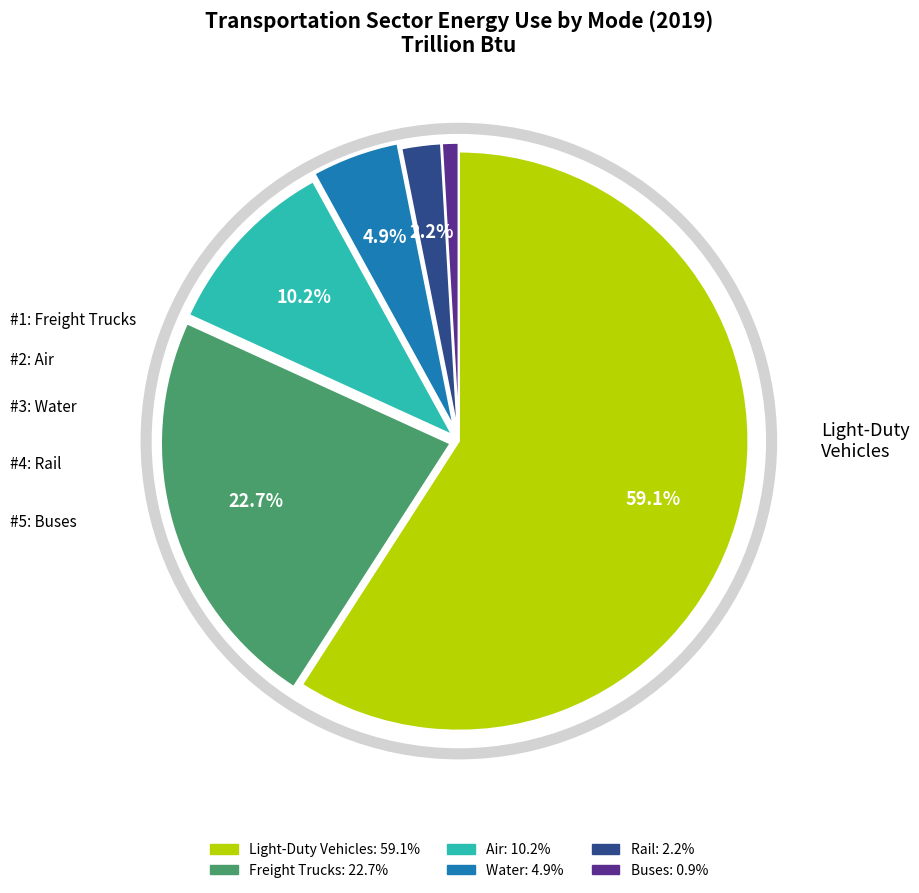

Which category has the biggest portion of the pie?

Light-Duty Vehicles